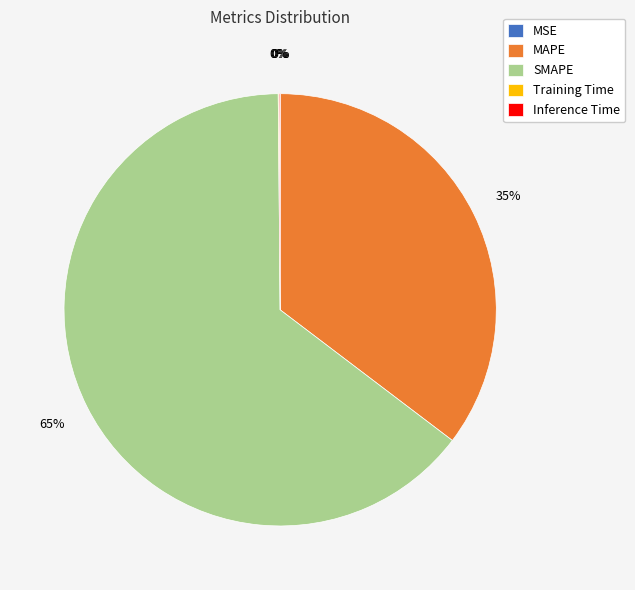

What is the majority slice?

SMAPE